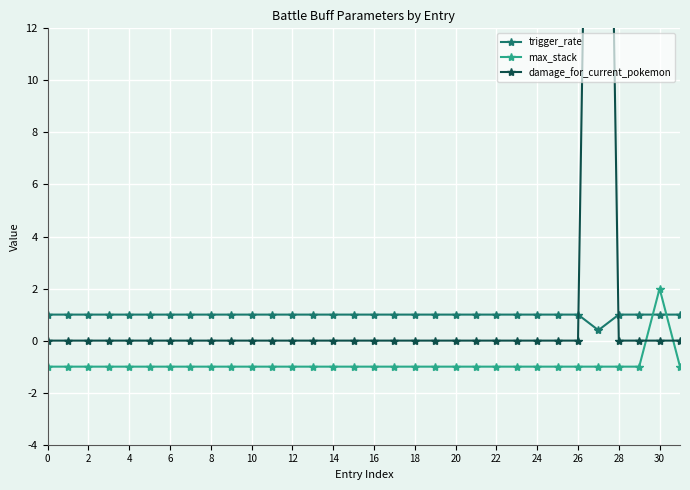

What is the highest value of the max_stack series?

2.0